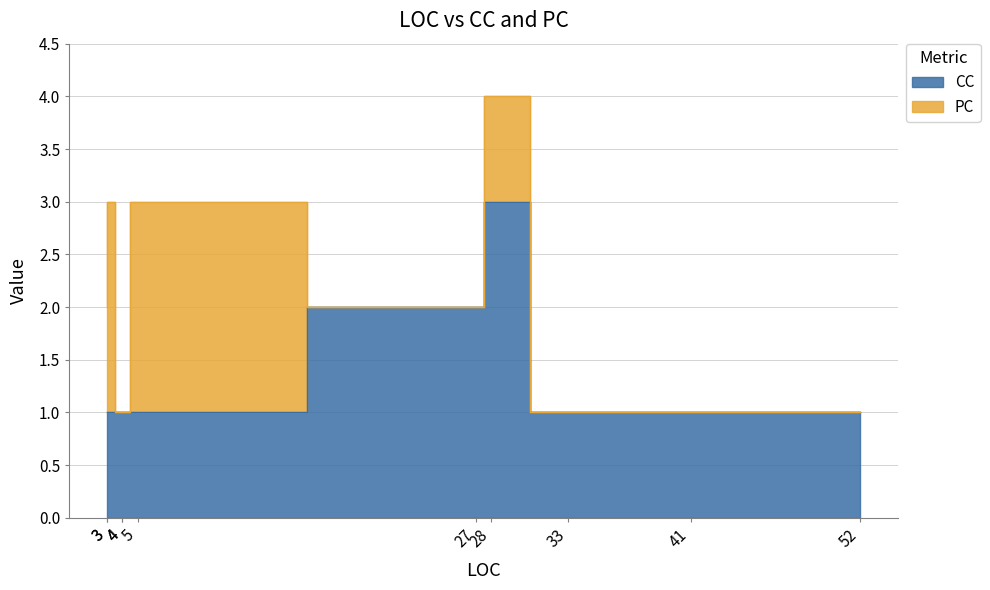

What is the difference between the second highest and second lowest values in the CC series?

1